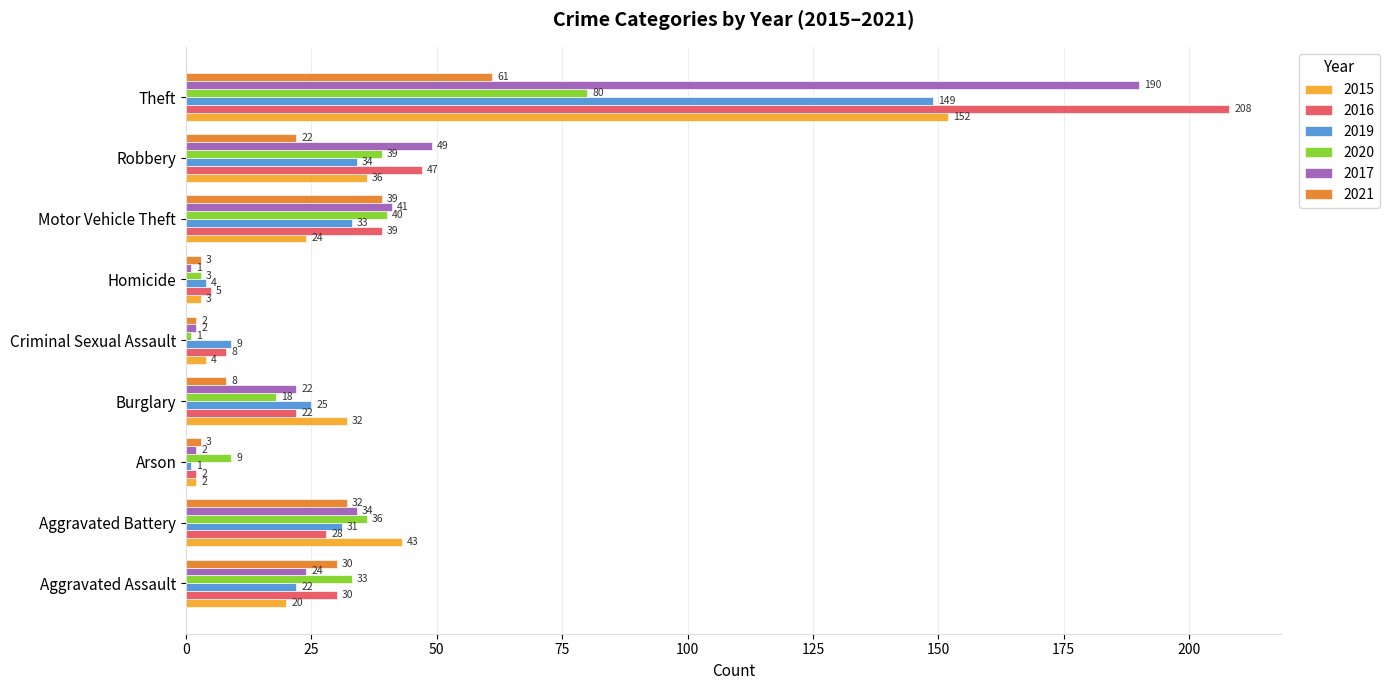

Which series has the largest total across all categories?

2016